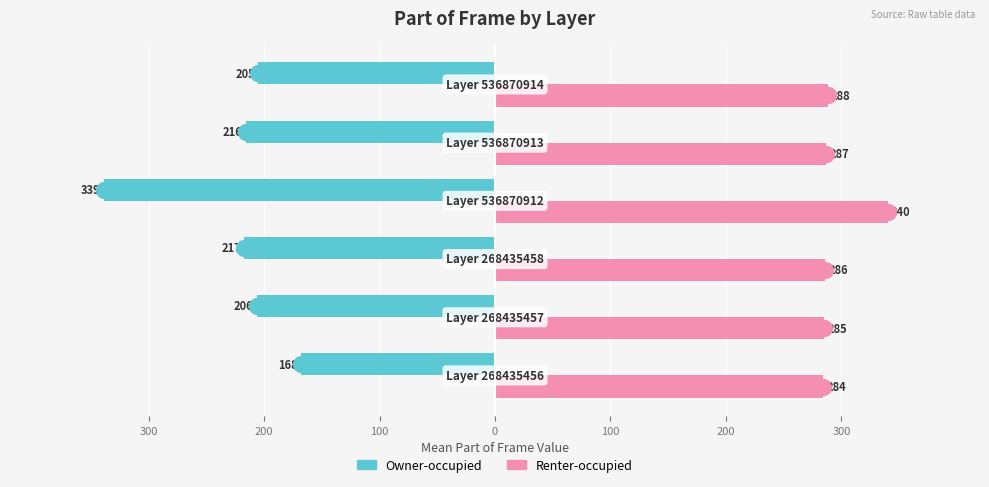

What are all the series names shown in the legend?

Owner-occupied, Renter-occupied